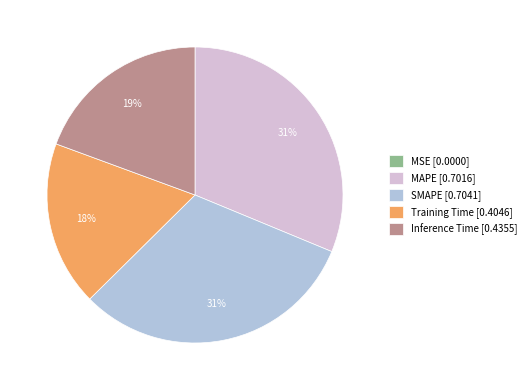

True or false: Inference Time [0.4355] accounts for 30% of the total.

False